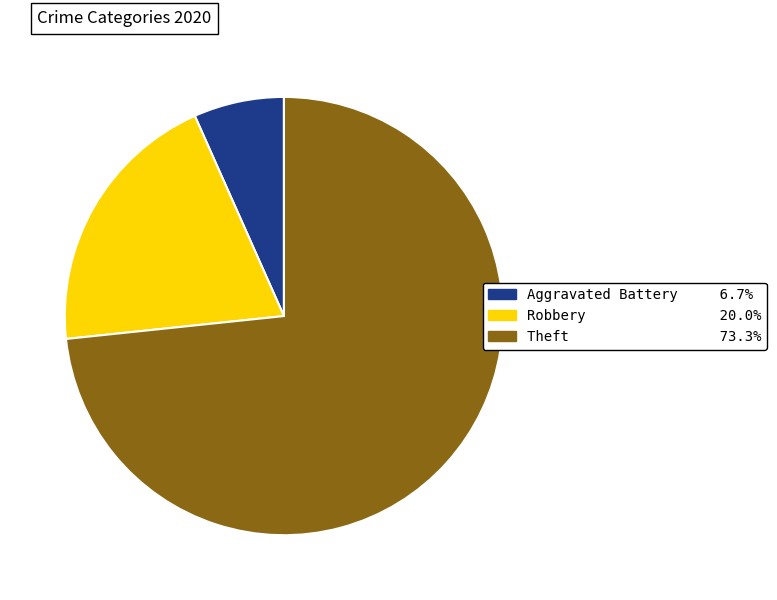

Is there a majority slice in this chart?

Yes